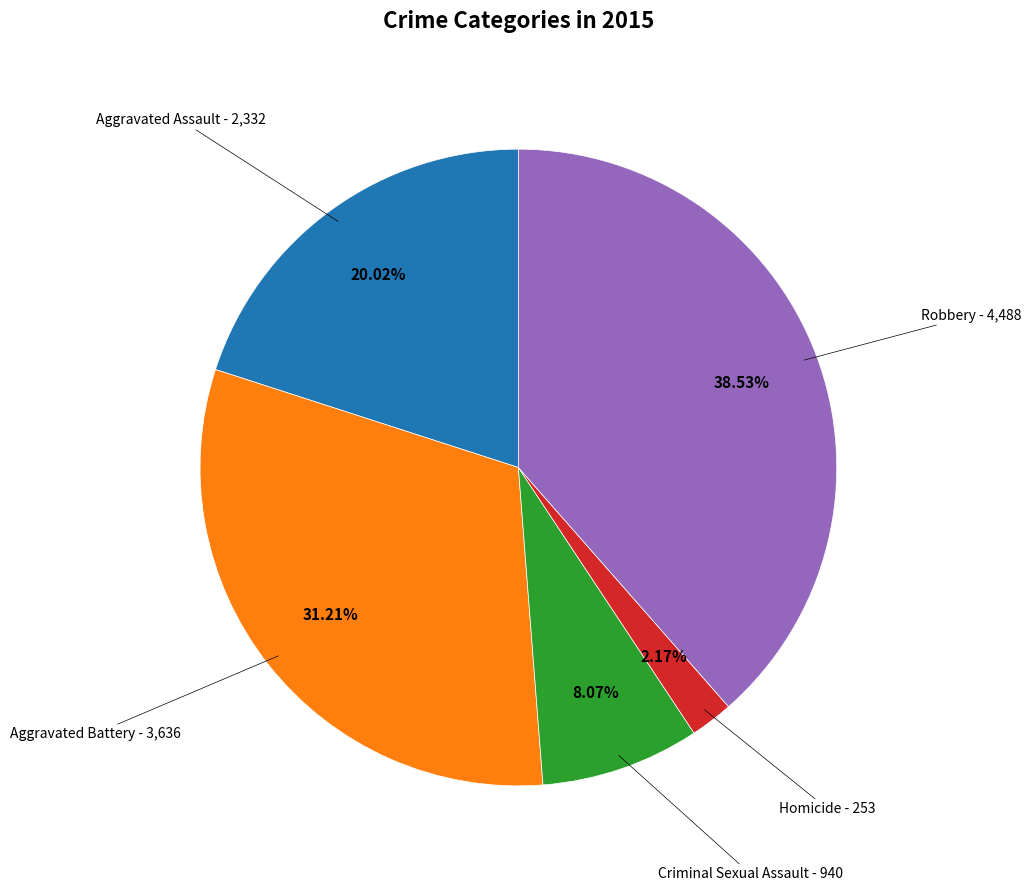

Is there any slice that represents more than half of the pie?

No